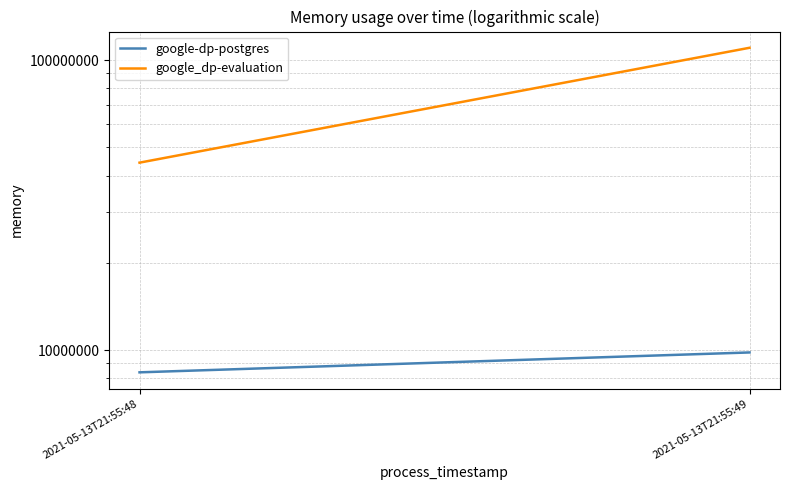

What is the total value across all series at 2021-05-13T21:55:49?

120041472